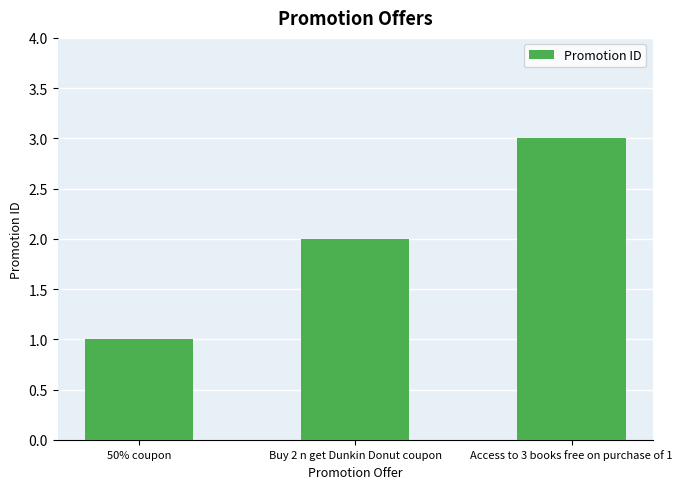

What is the label of the 1st bar from the right?

Access to 3 books free on purchase of 1